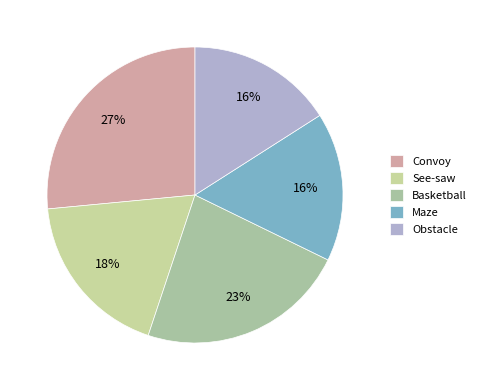

To the nearest percent, what is the difference between the largest and smallest slice percentages?

11%